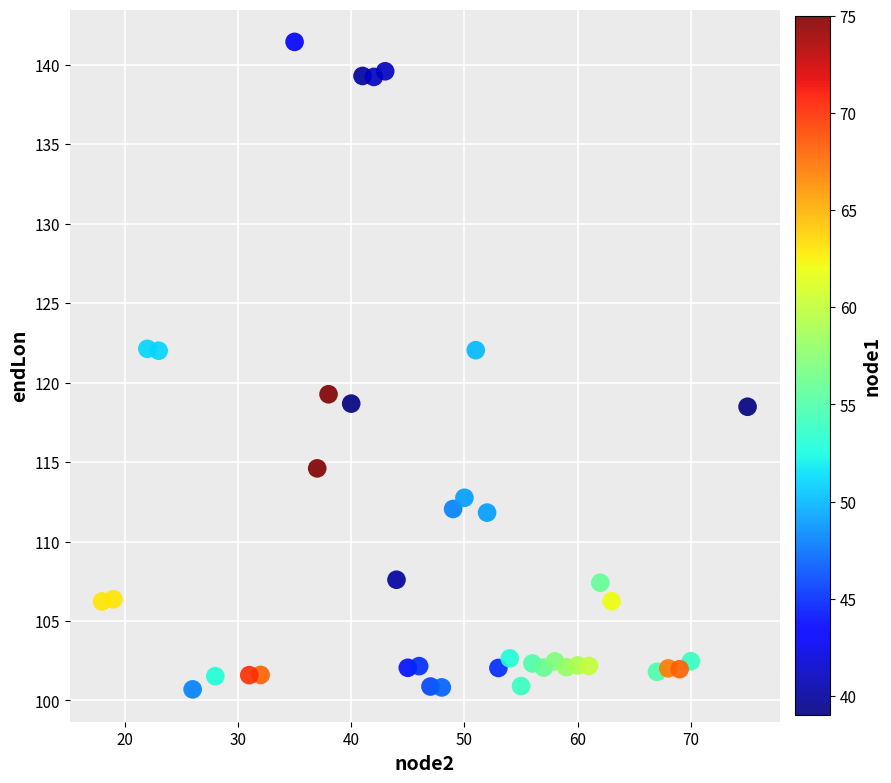

What is the range of Y values (max minus min)?

40.7